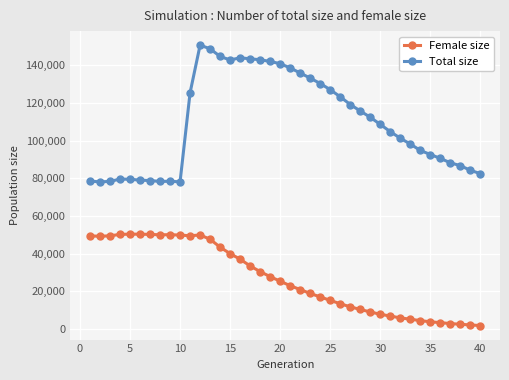

What is the maximum value for Total size?

150722